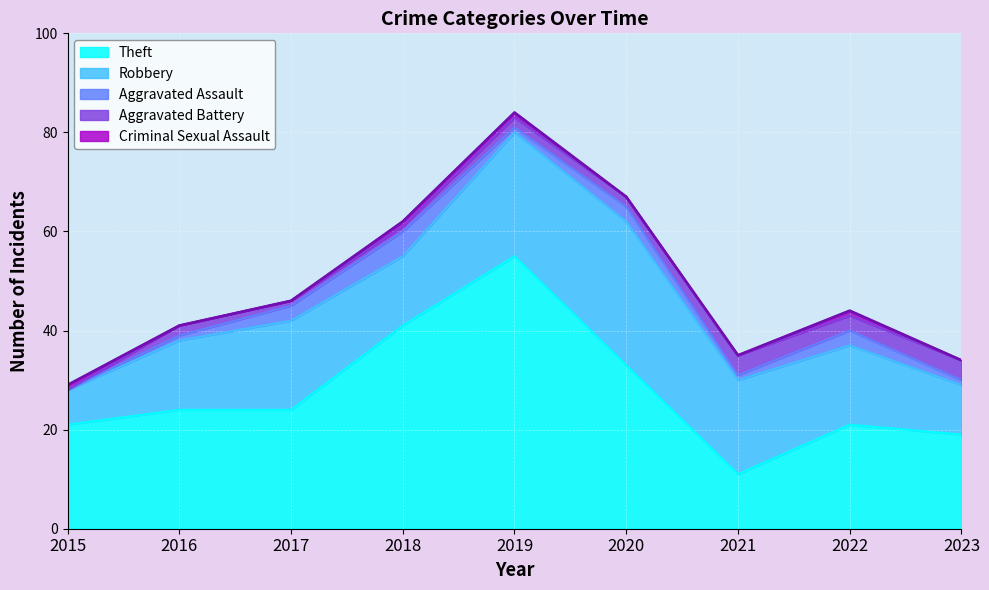

List the labels in order of Aggravated Battery value, smallest first.

2015, 2017, 2018, 2016, 2019, 2020, 2022, 2021, 2023